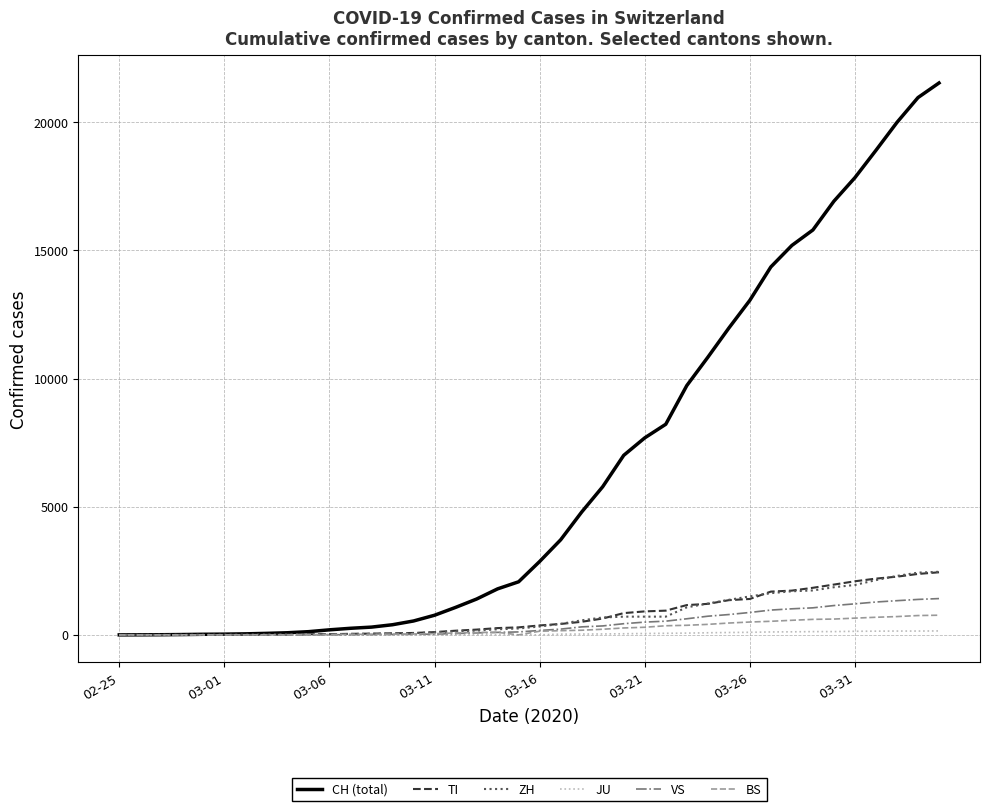

What are all the series names shown in the legend?

CH (total), TI, ZH, JU, VS, BS